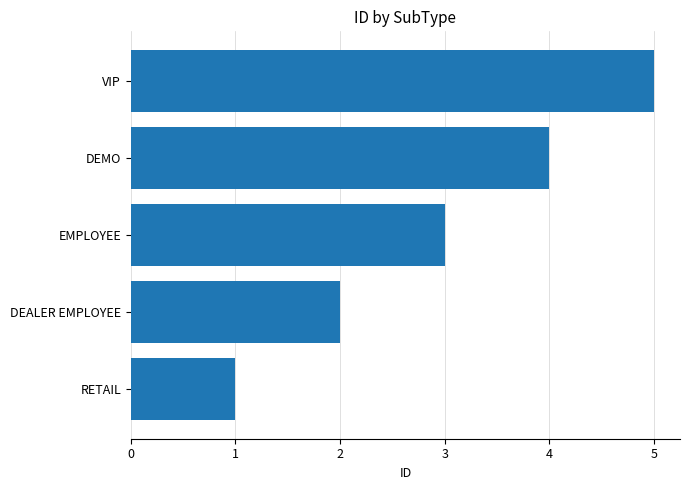

The chart shows a value of 1 at DEALER EMPLOYEE. True or false?

False